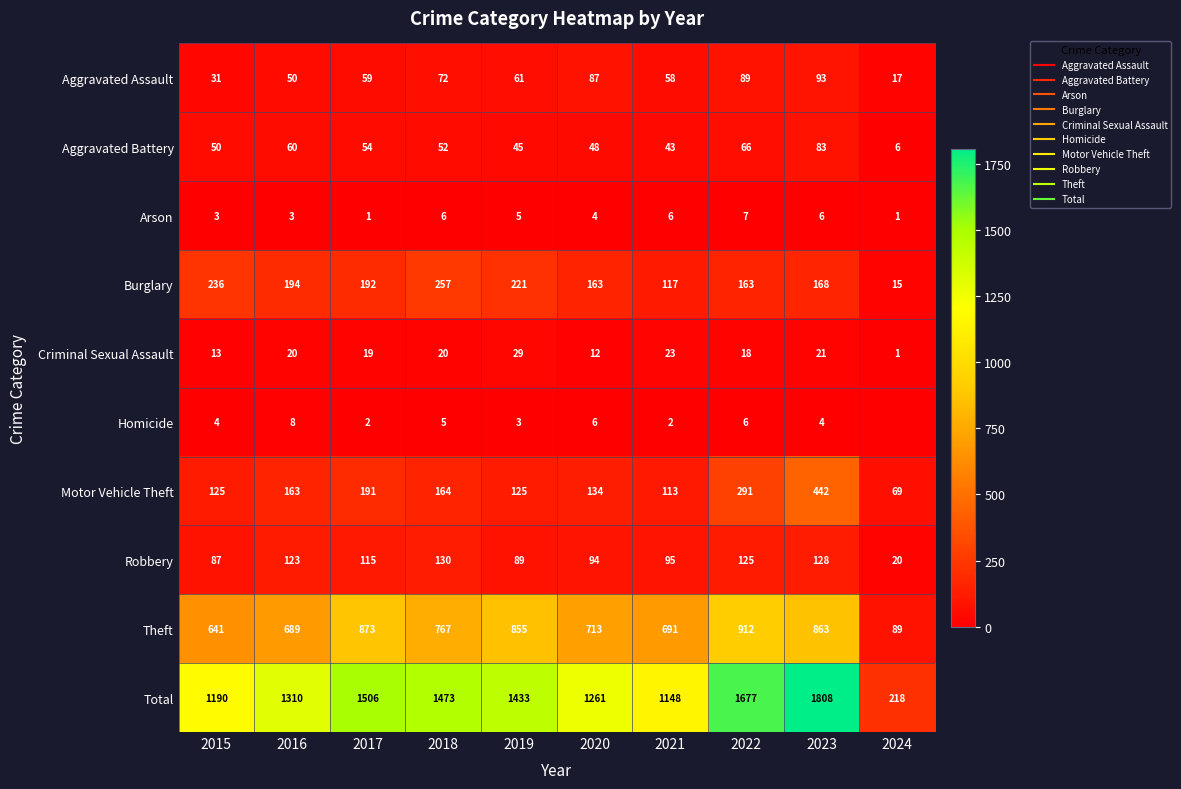

The Total series shows 1261 at 2020. True or false?

True